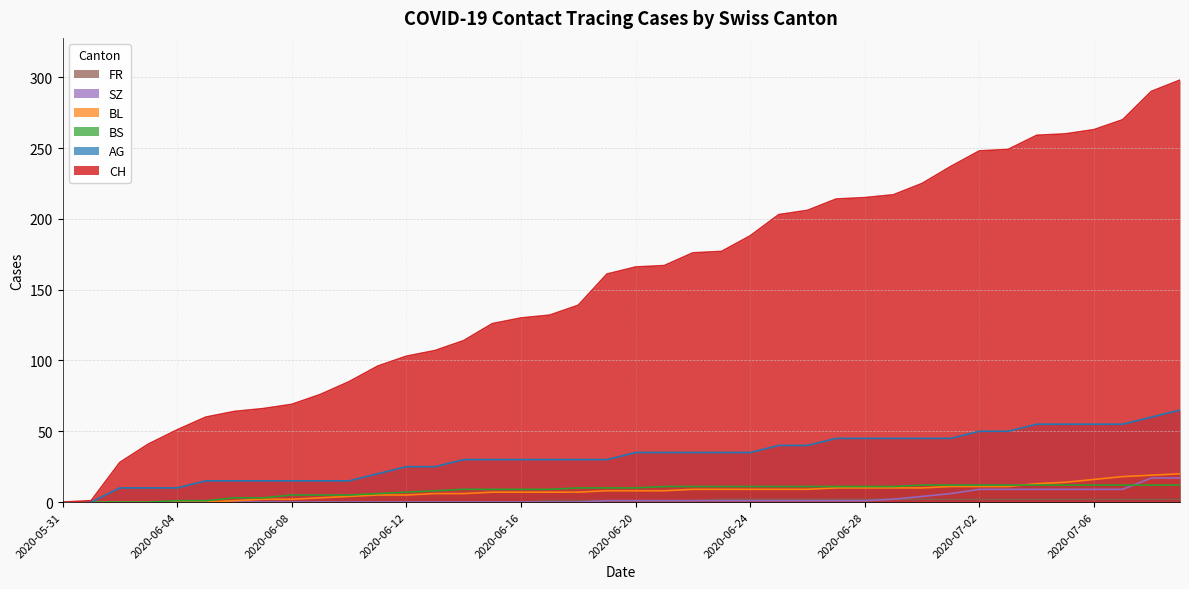

The value of AG at 2020-06-19 is 17. True or false?

False